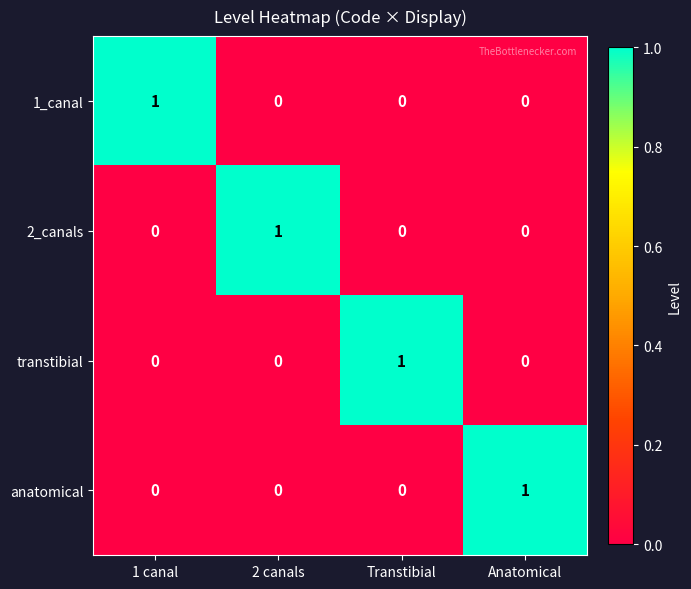

The value of 1_canal at 2 canals is 0. True or false?

True